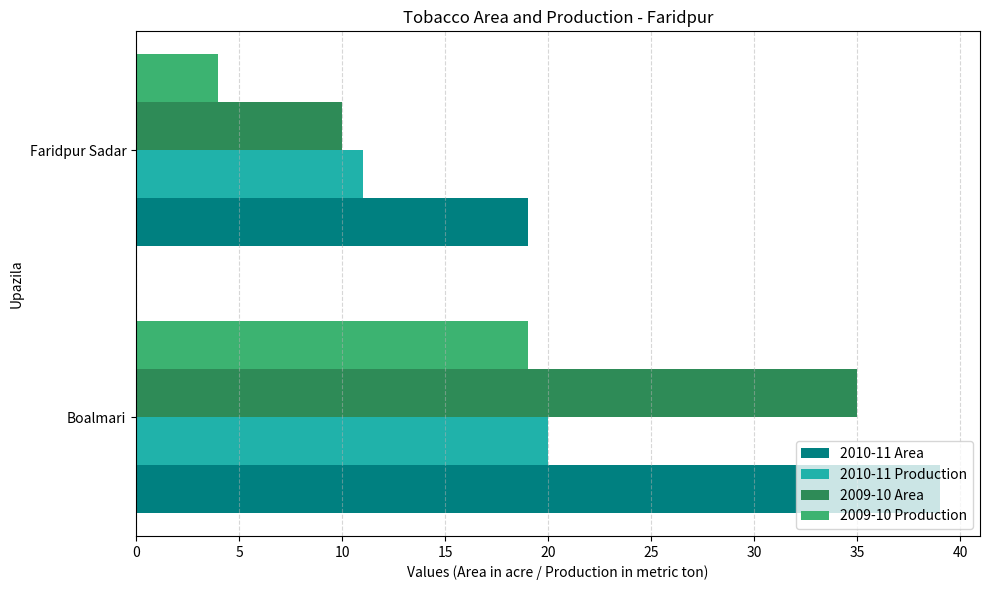

The value of 2009-10 Area at Boalmari is 20. True or false?

False